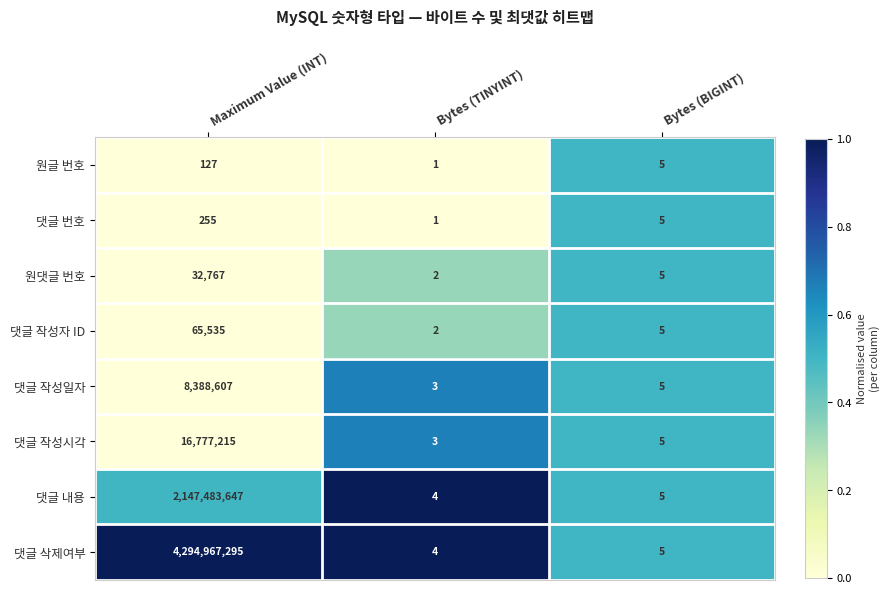

Reading left to right, what are all the values shown in this chart?

원글 번호: 127	1	5
댓글 번호: 255	1	5
원댓글 번호: 32767	2	5
댓글 작성자 ID: 65535	2	5
댓글 작성일자: 8388607	3	5
댓글 작성시각: 16777215	3	5
댓글 내용: 2147483647	4	5
댓글 삭제여부: 4294967295	4	5